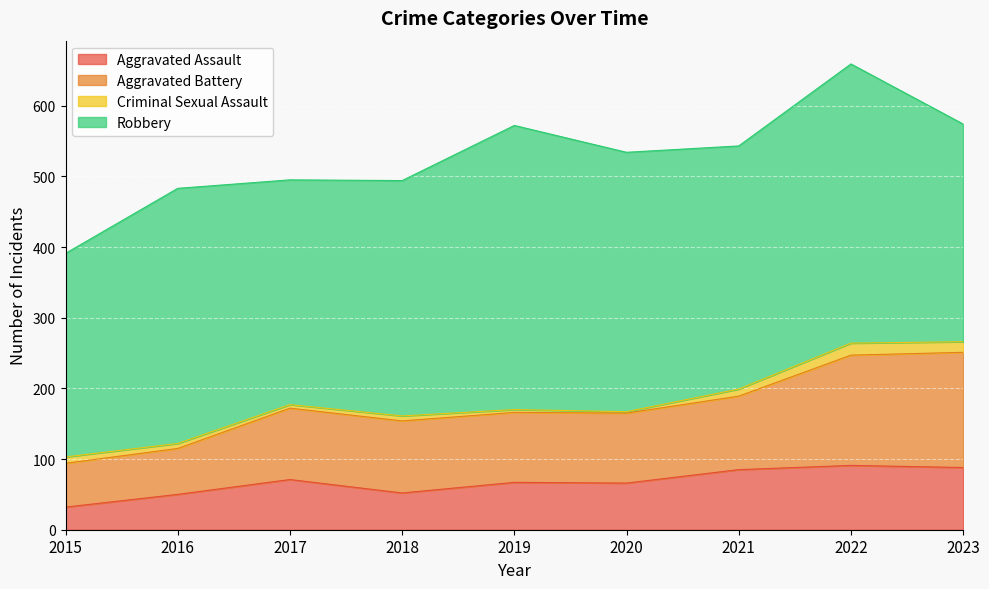

What is the total value across all series at 2016?

483